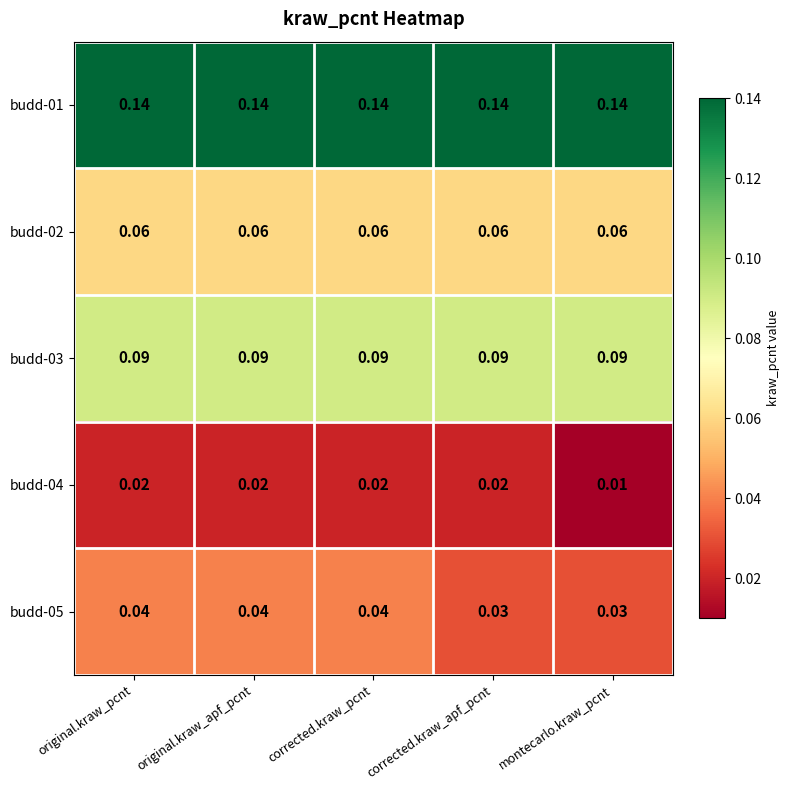

What is the total value across all series at original.kraw_apf_pcnt?

0.4